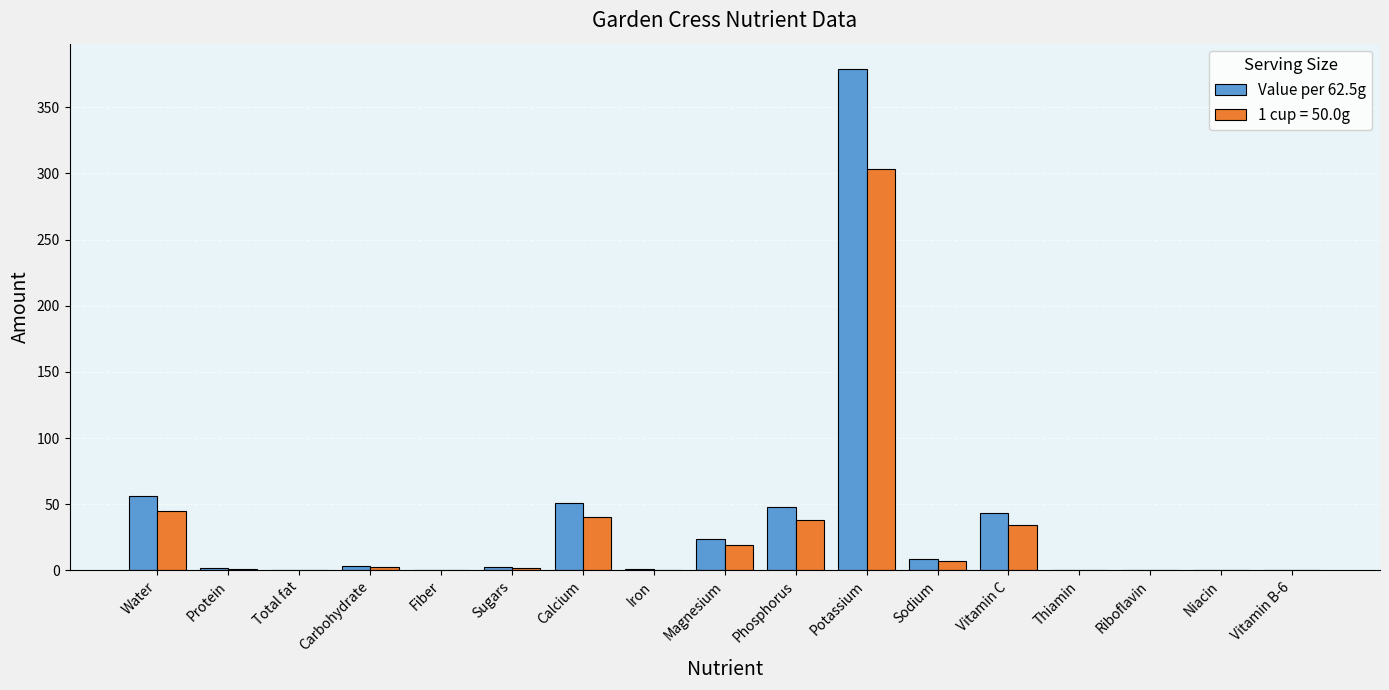

Which category has the highest value in the 1 cup = 50.0g series?

Potassium